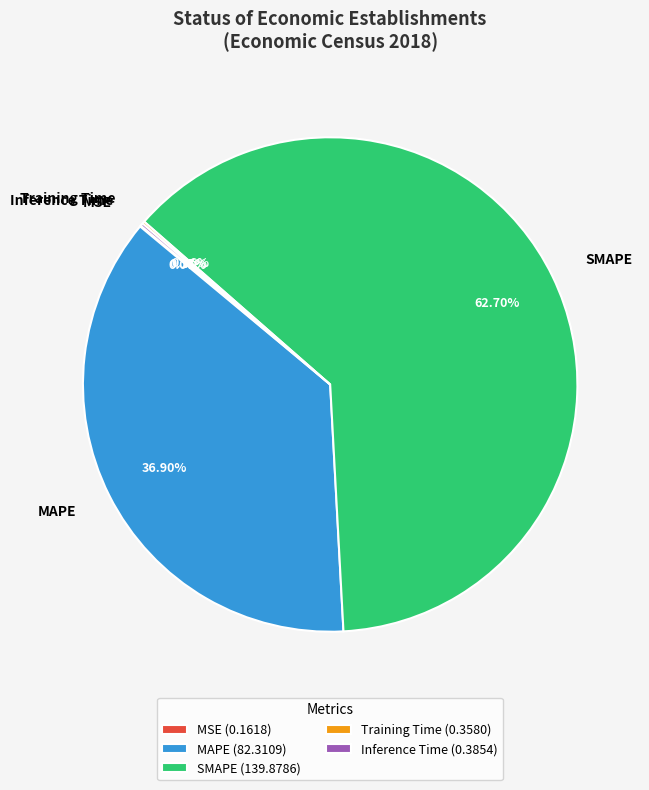

Which category accounts for the majority?

SMAPE